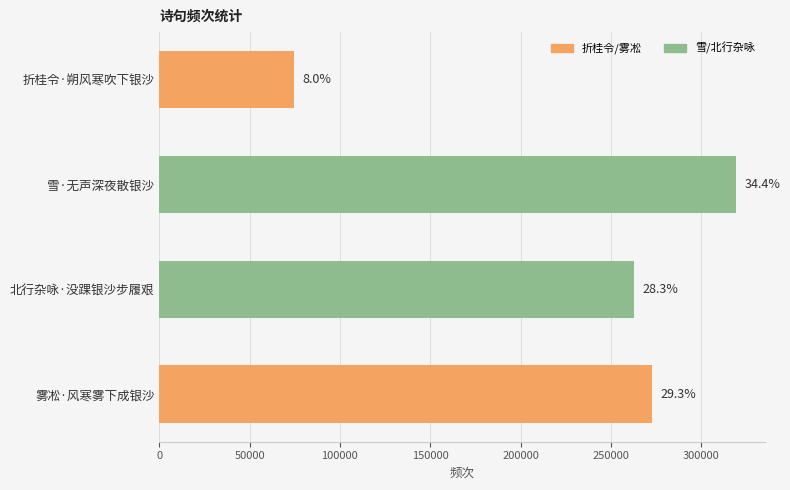

Are the bars horizontal?

Yes